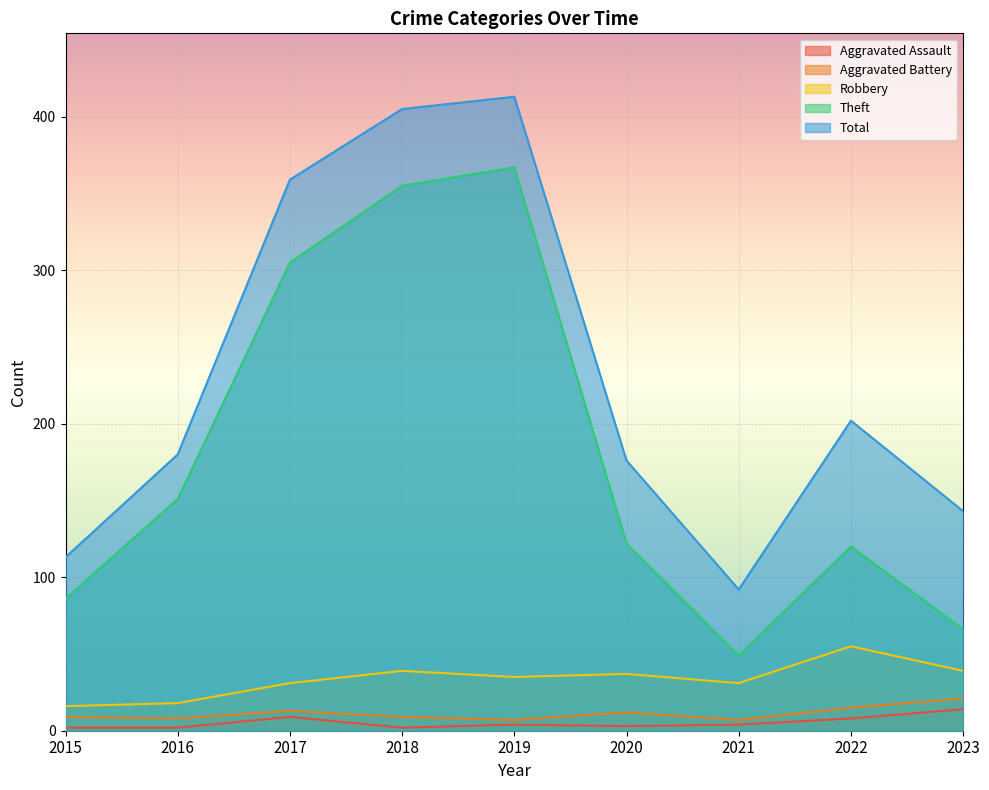

At which label does Theft reach its peak?

2019